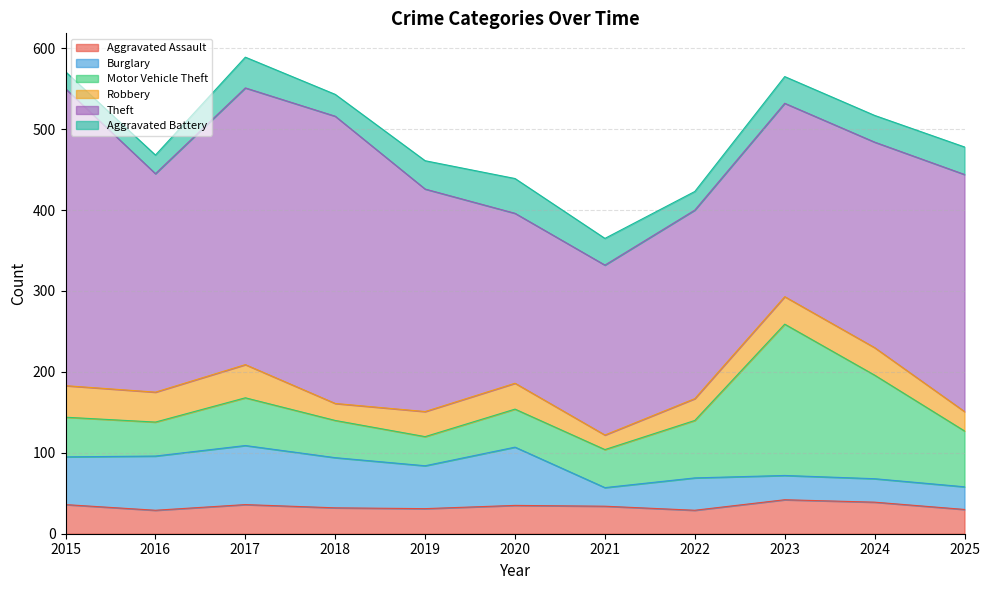

Reading right to left, transcribe all the data shown in this chart.

Aggravated Assault: 2025=30	2024=39	2023=42	2022=29	2021=34	2020=35	2019=31	2018=32	2017=36	2016=29	2015=36
Burglary: 2025=28	2024=29	2023=30	2022=40	2021=23	2020=72	2019=53	2018=62	2017=73	2016=67	2015=59
Motor Vehicle Theft: 2025=69	2024=128	2023=187	2022=71	2021=47	2020=47	2019=36	2018=46	2017=59	2016=42	2015=49
Robbery: 2025=24	2024=34	2023=34	2022=27	2021=18	2020=32	2019=31	2018=21	2017=41	2016=37	2015=39
Theft: 2025=293	2024=254	2023=239	2022=233	2021=210	2020=210	2019=275	2018=355	2017=342	2016=270	2015=367
Aggravated Battery: 2025=34	2024=33	2023=33	2022=23	2021=33	2020=43	2019=35	2018=27	2017=38	2016=23	2015=21